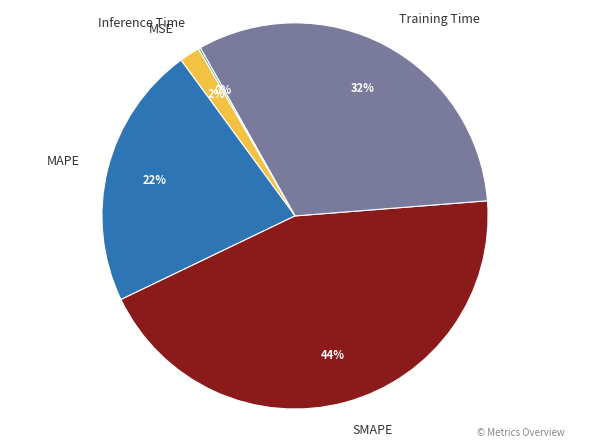

To the nearest percent, what is the difference between the largest and smallest slice percentages?

44%